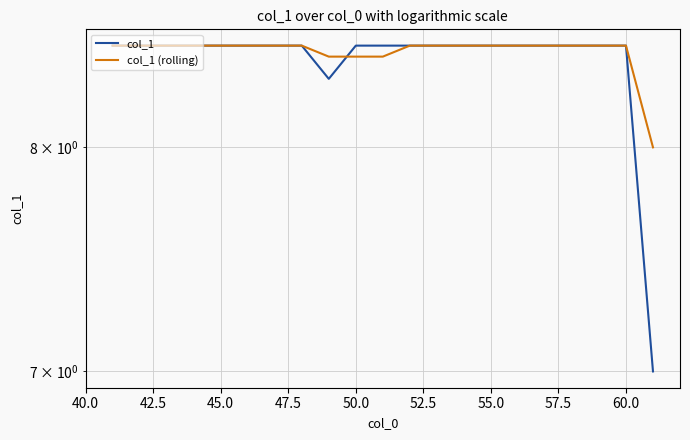

Which series changed the most between 50.0 and 55.0?

col_1 (rolling)